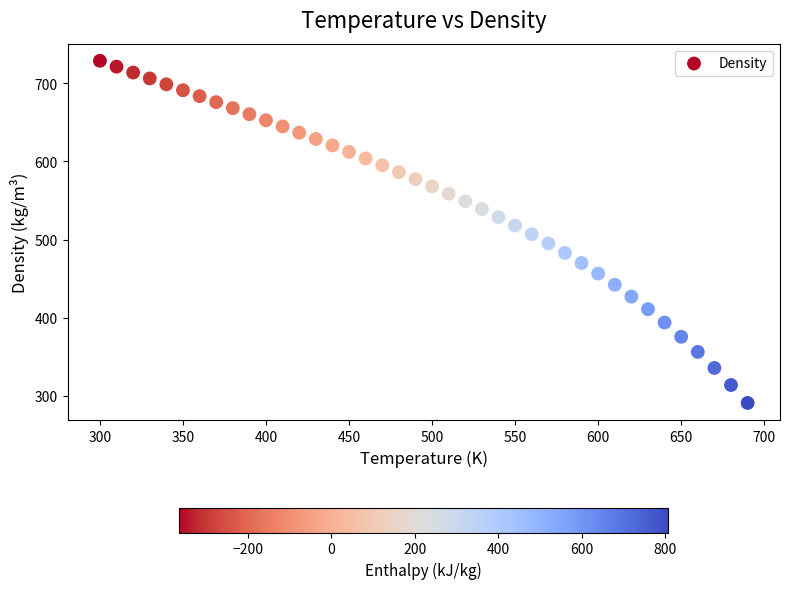

What is the range of Y values (max minus min)?

438.3